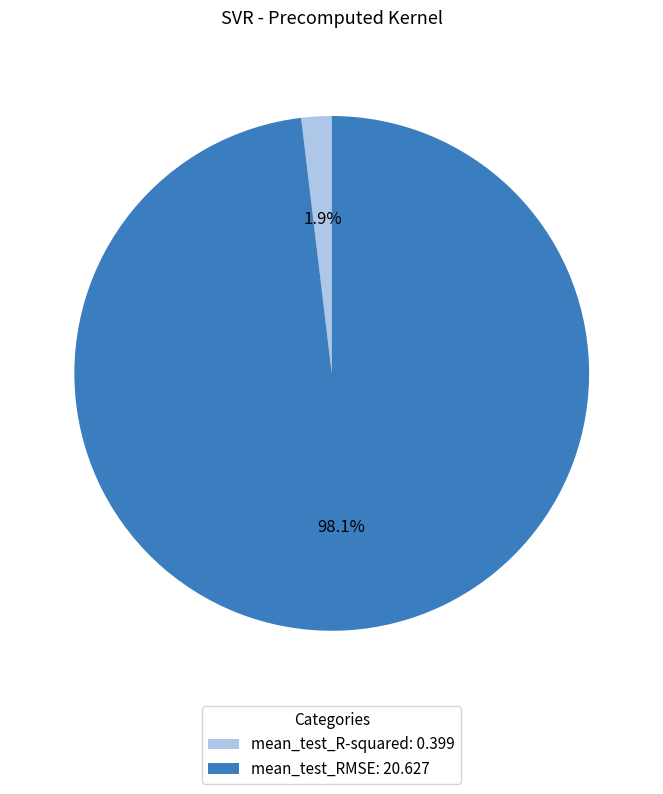

Is the sum of mean_test_RMSE and mean_test_R-squared greater than half?

Yes